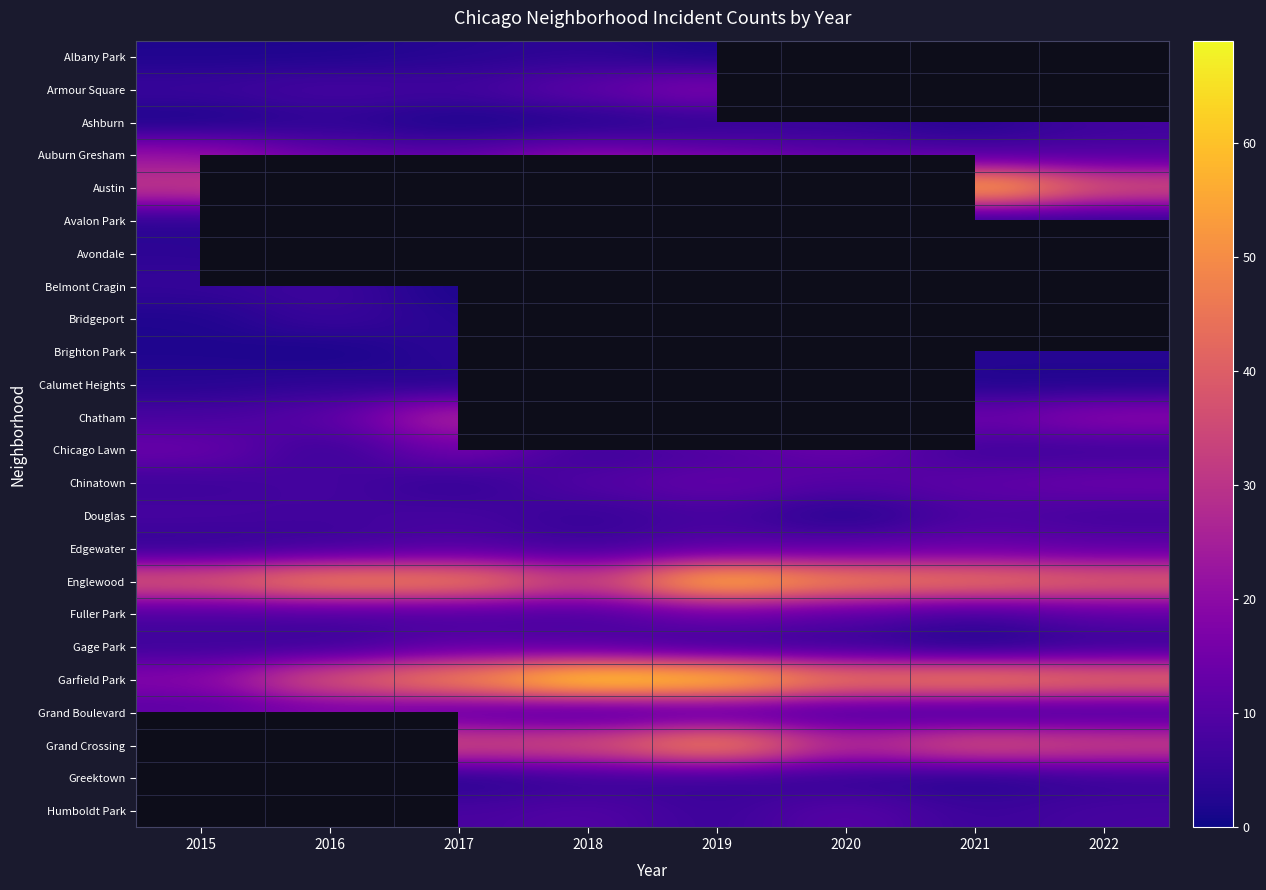

Is it true that Brighton Park equals 5.6 at 2017?

False